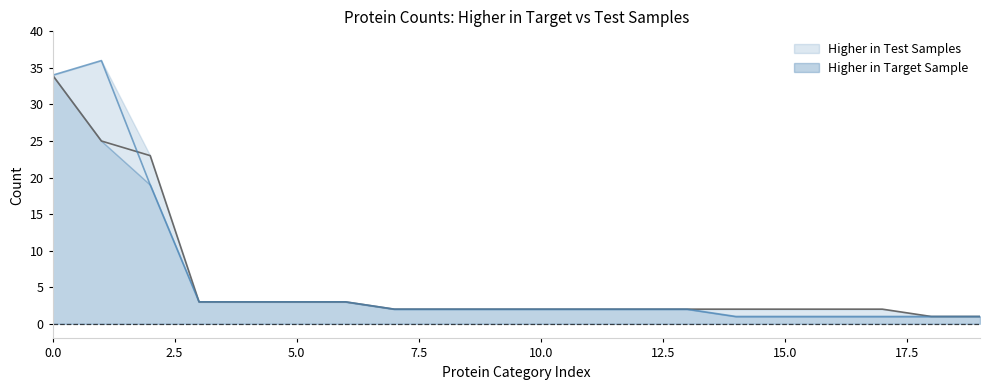

What is the value of the Higher in Target Sample point at the 17th from the left?

2